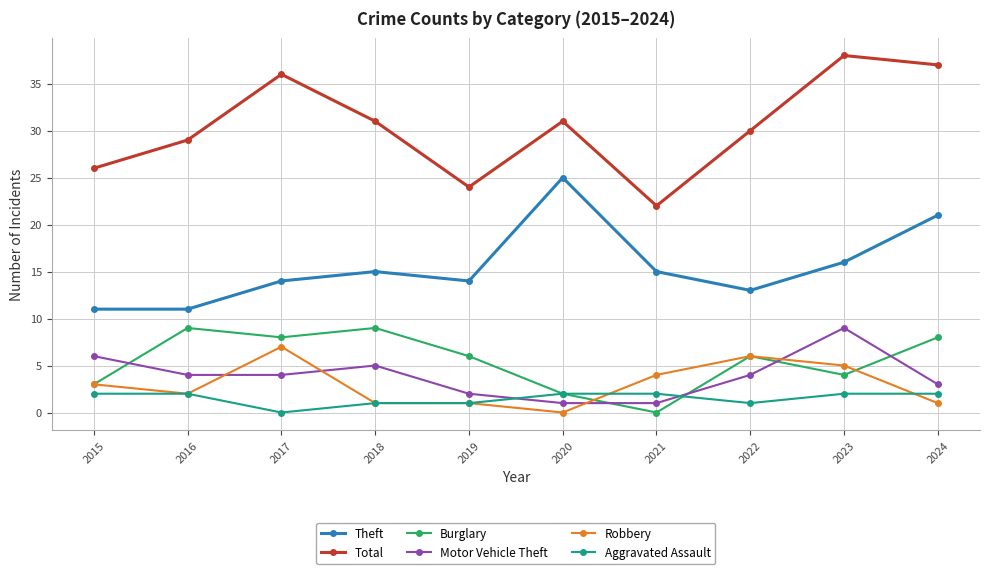

In Total, how many points are higher than both neighbors (excluding endpoints)?

3